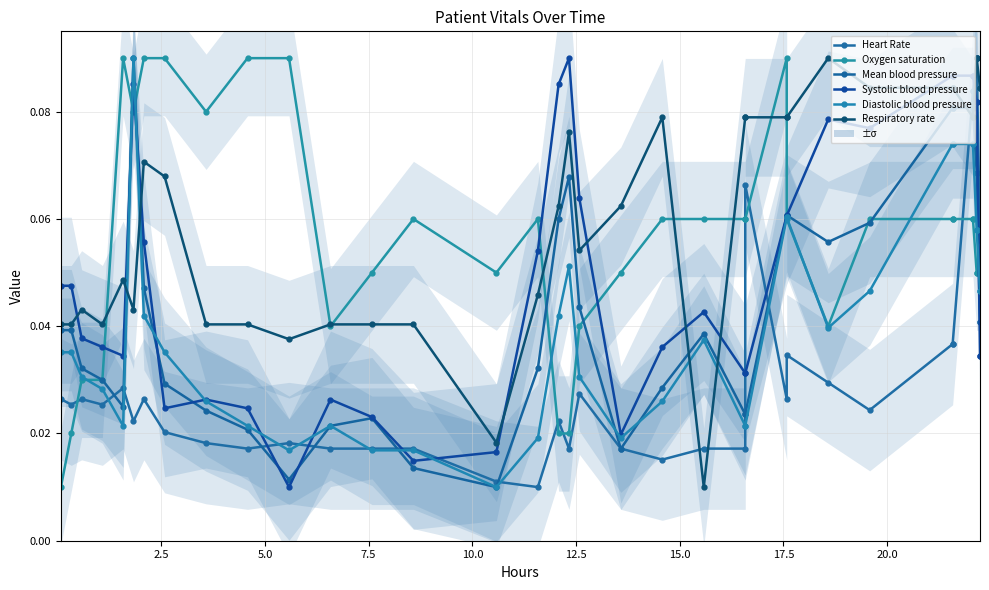

Which series has the widest spread of values?

Heart Rate